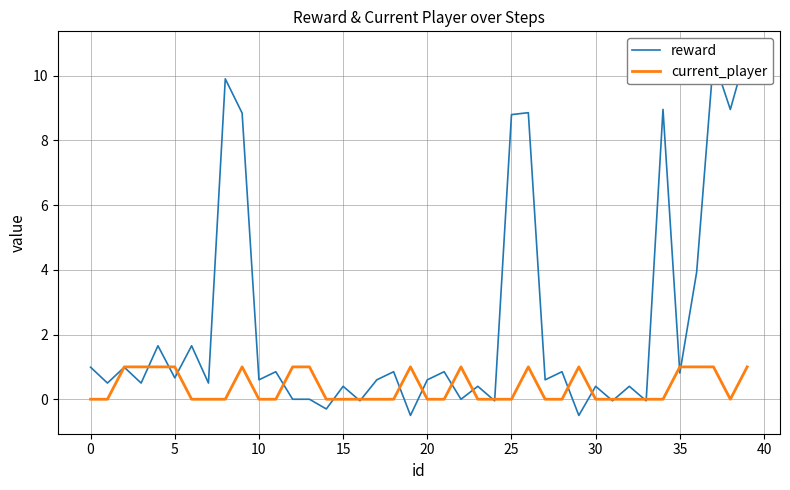

The current_player series shows -0.4 at 23. True or false?

False